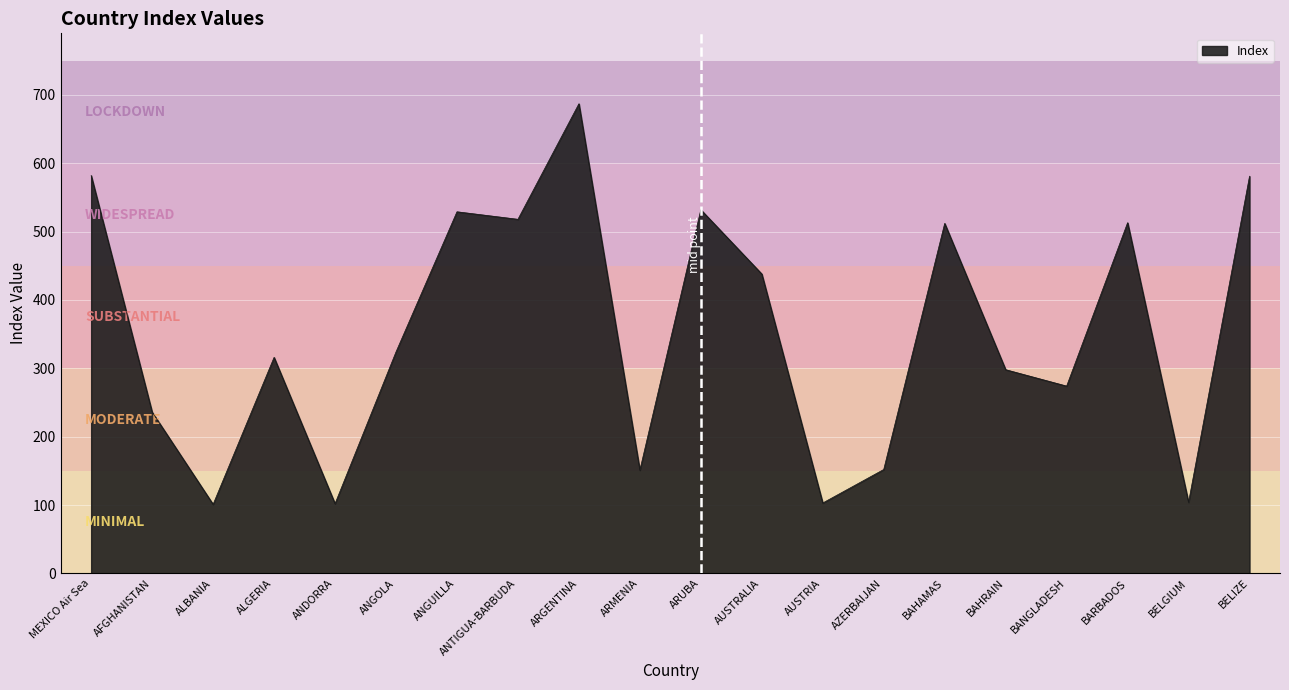

What is the difference between the maximum and minimum values?

586